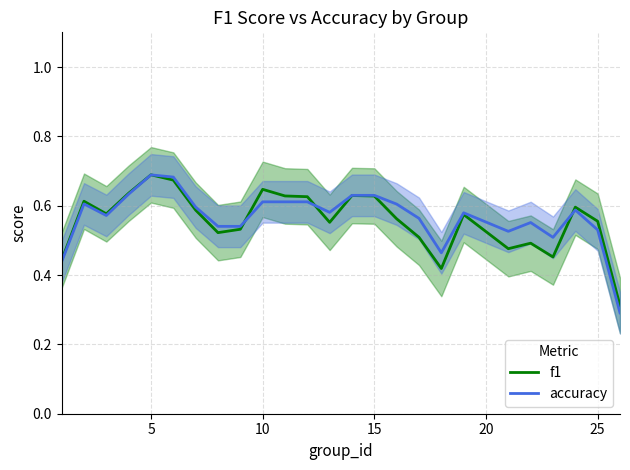

At how many categories does at least one series exceed 0?

25